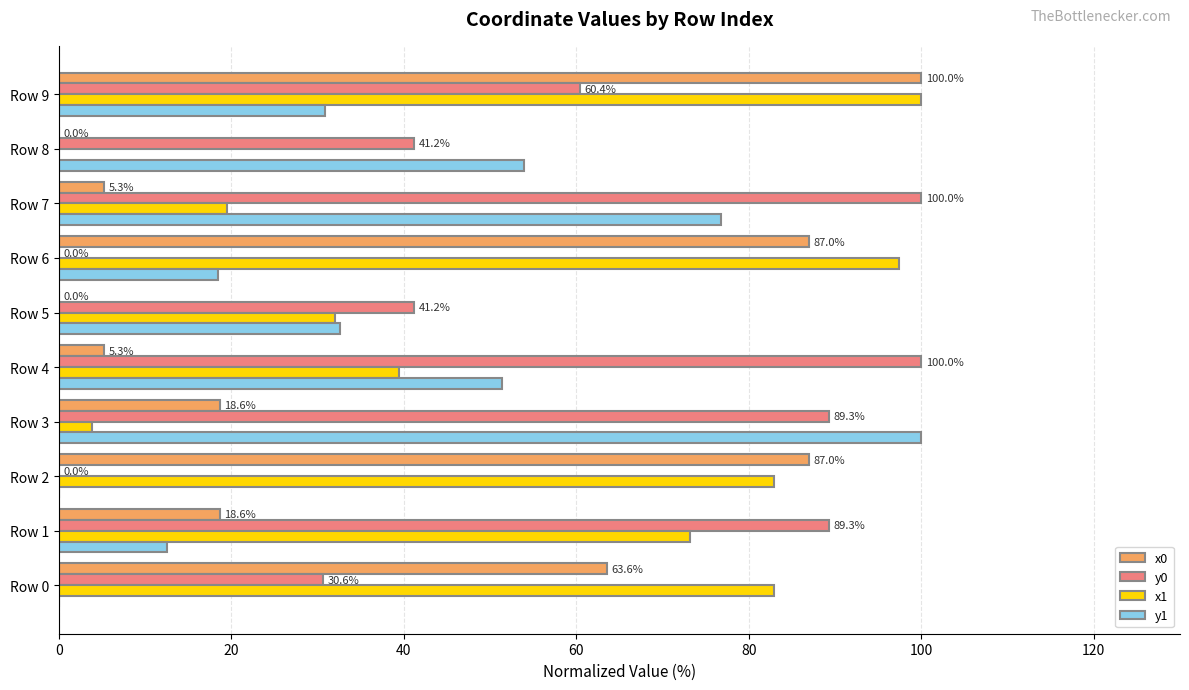

How many distinct data groups are displayed?

4